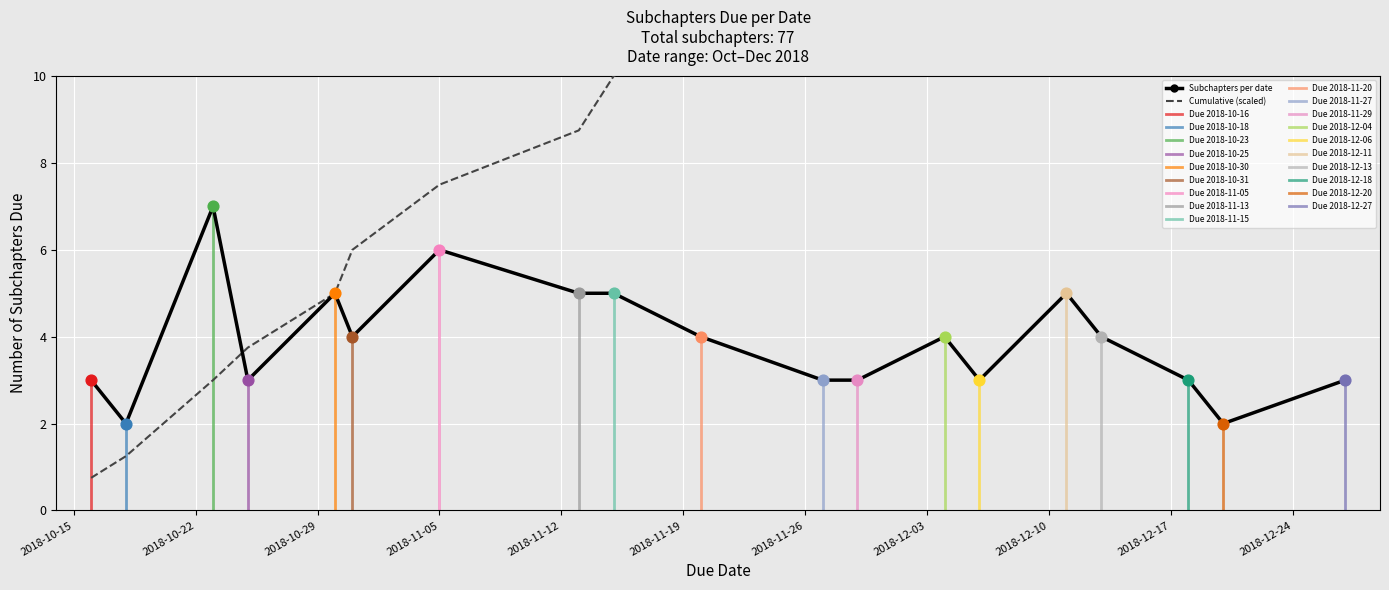

Approximately how many times larger is the value at 2018-10-18 compared to 2018-12-04?

0.5